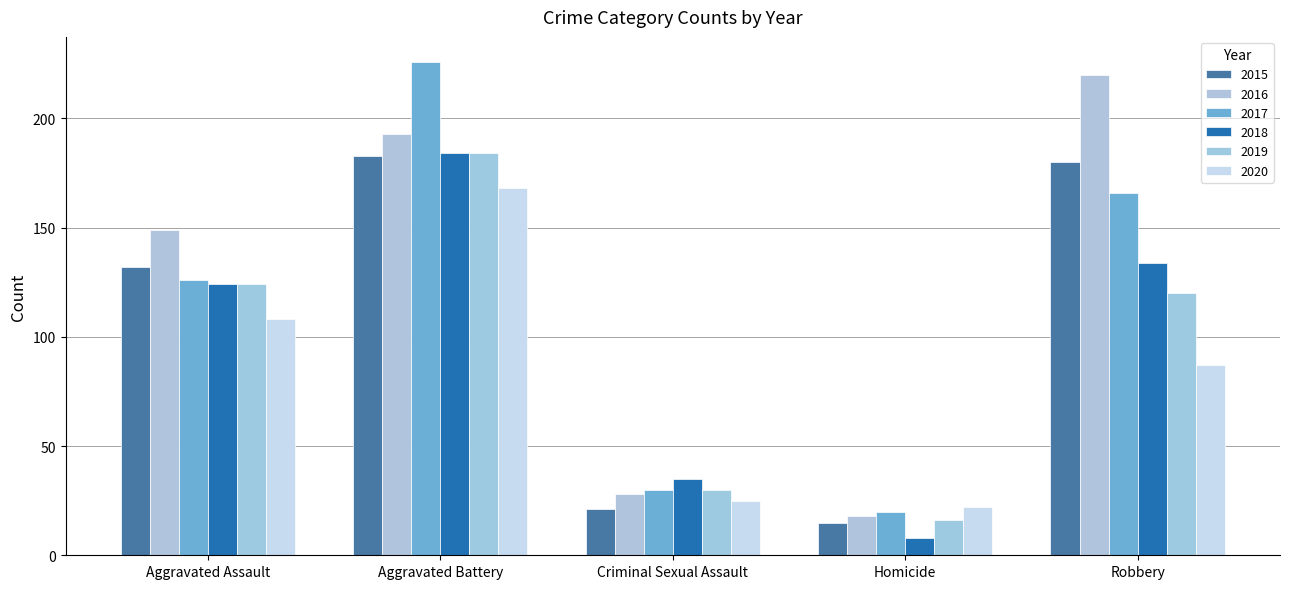

What is the label of the 1st bar from the left?

Aggravated Assault